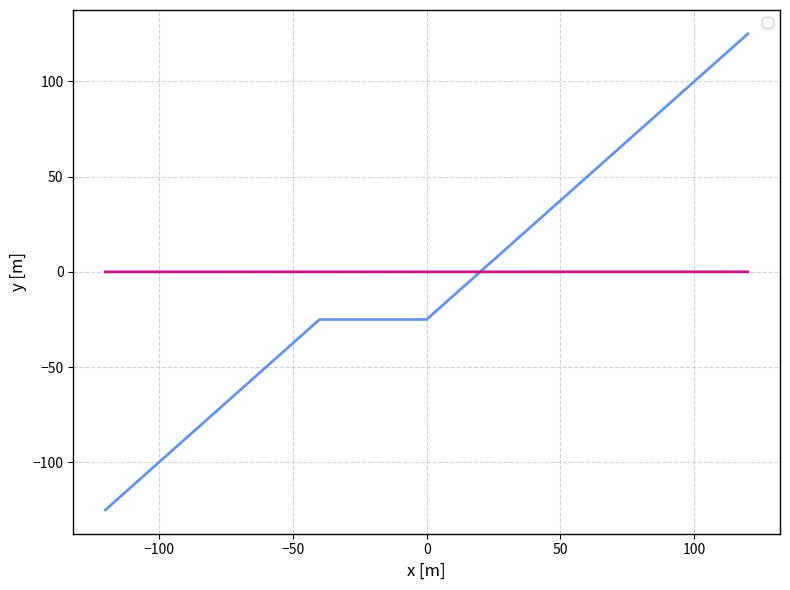

The _index series shows -111.2 at 2025-02-25 14:26:36. True or false?

False